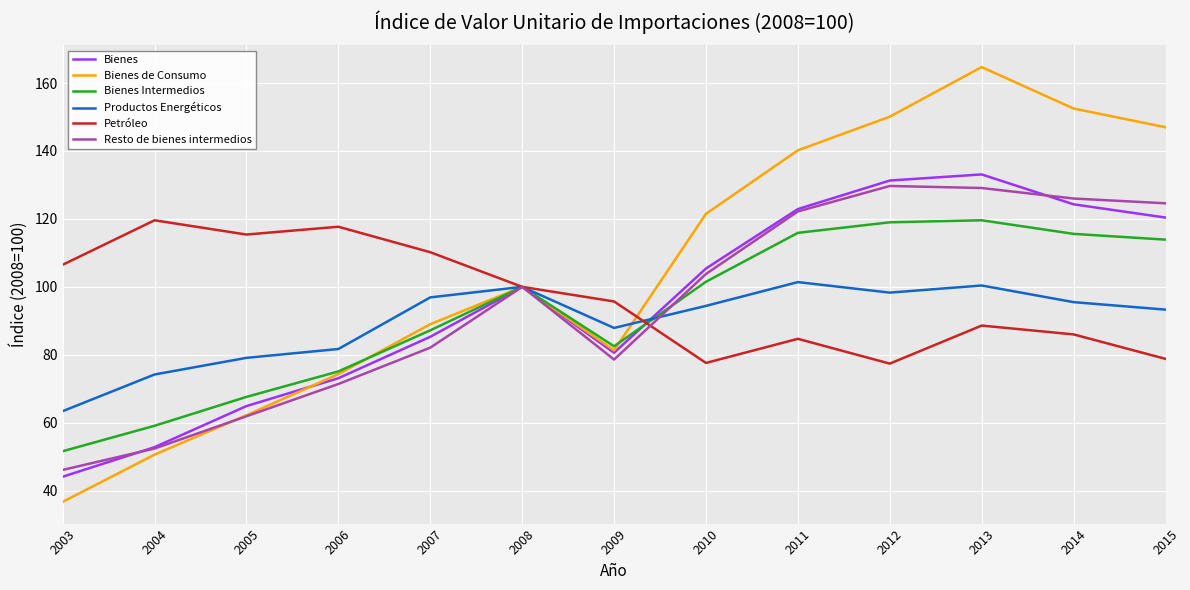

Is it true that Resto de bienes intermedios equals 52.4 at 2004?

True